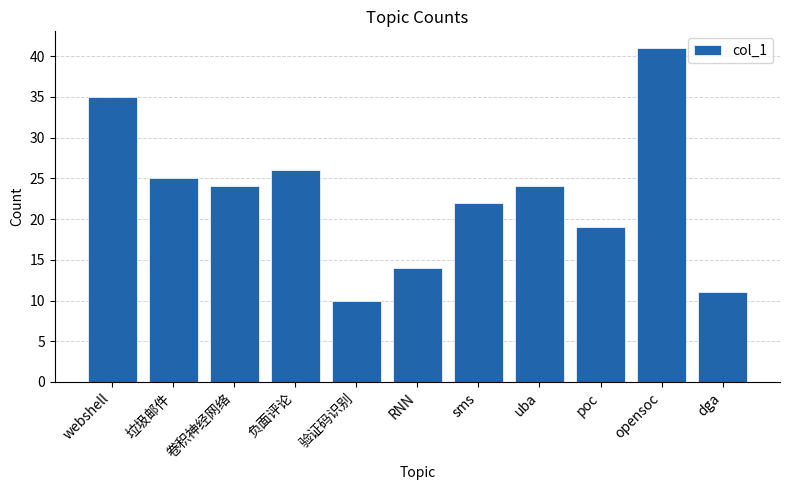

What is the label of the 6th bar from the right?

RNN